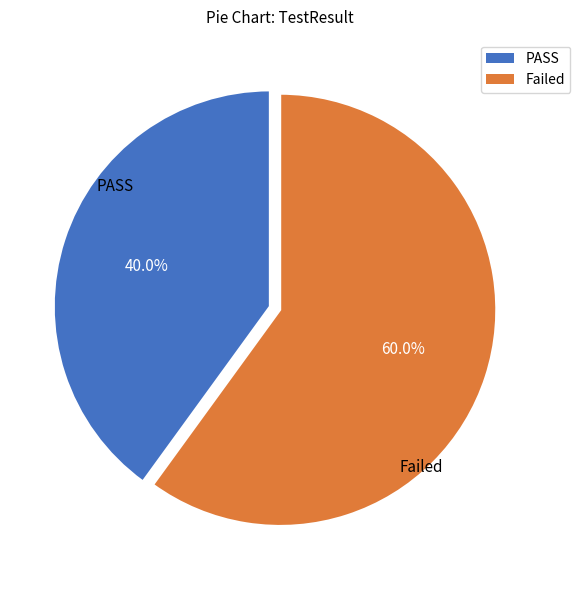

To the nearest percent, what is the difference between the largest and smallest slice percentages?

20%